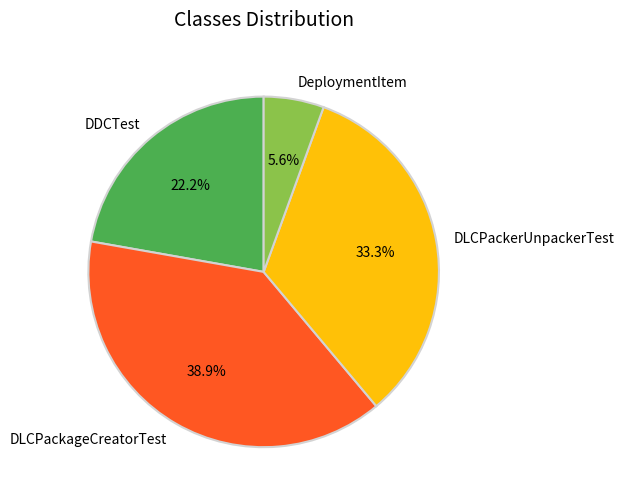

To the nearest percent, what percentage of the pie is DLCPackerUnpackerTest?

33%